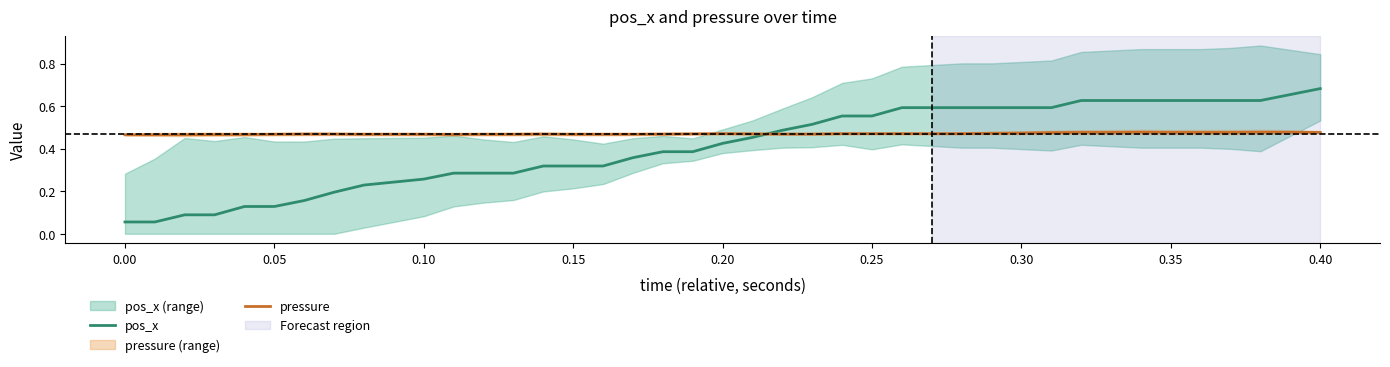

At which label does pos_x reach its peak?

0.40